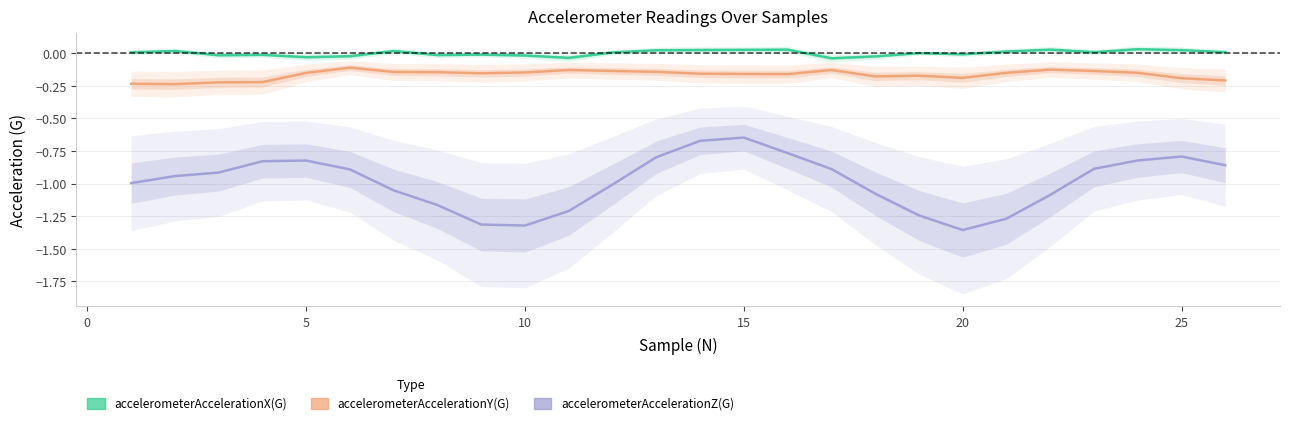

Reading right to left, list all the values displayed in this chart.

accelerometerAccelerationX(G): 0.0	0.0	0.0	0.0	0.0	0.0	-0.0	0.0	-0.0	-0.0	0.0	0.0	0.0	0.0	0.0	-0.0	-0.0	-0.0	-0.0	0.0	-0.0	-0.0	-0.0	-0.0	0.0	0.0
accelerometerAccelerationY(G): -0.2	-0.2	-0.2	-0.1	-0.1	-0.2	-0.2	-0.2	-0.2	-0.1	-0.2	-0.2	-0.2	-0.1	-0.1	-0.1	-0.1	-0.2	-0.1	-0.1	-0.1	-0.2	-0.2	-0.2	-0.2	-0.2
accelerometerAccelerationZ(G): -0.9	-0.8	-0.8	-0.9	-1.1	-1.3	-1.4	-1.2	-1.1	-0.9	-0.8	-0.6	-0.7	-0.8	-1.0	-1.2	-1.3	-1.3	-1.2	-1.1	-0.9	-0.8	-0.8	-0.9	-0.9	-1.0